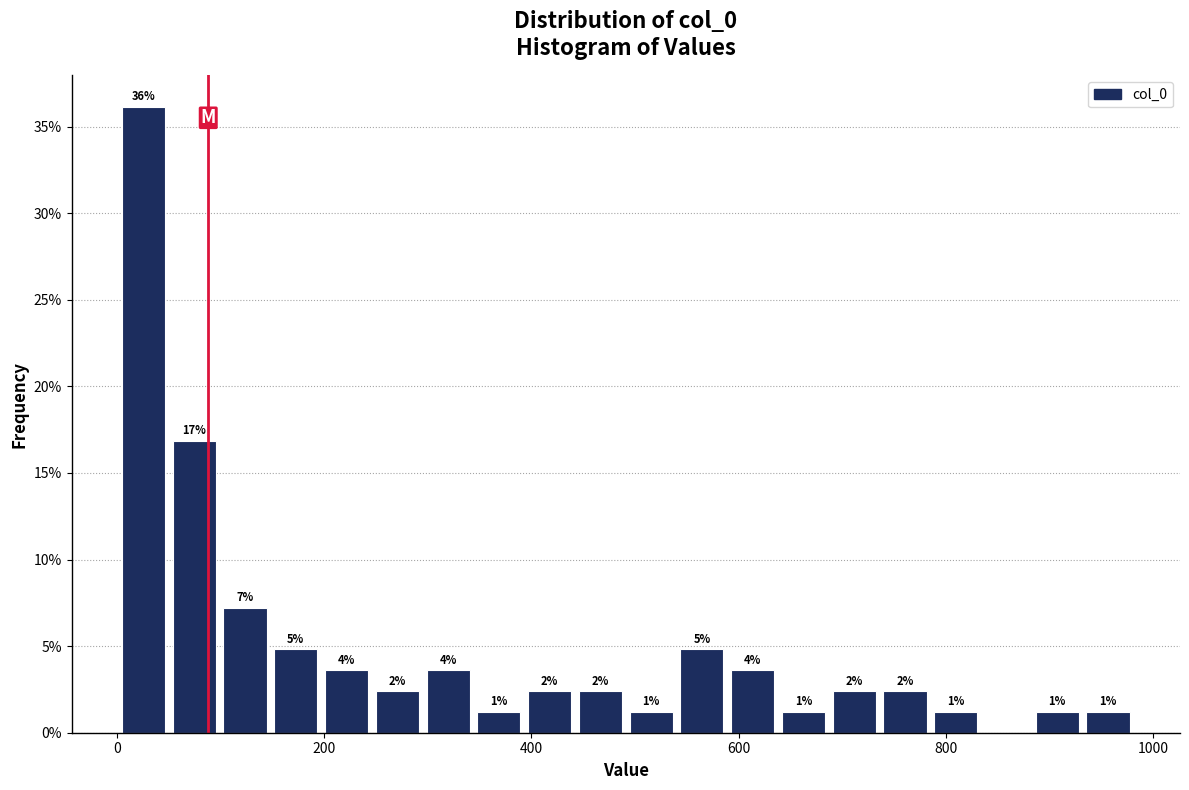

Read against the x-axis, roughly where is the centre of the tallest bar?

20